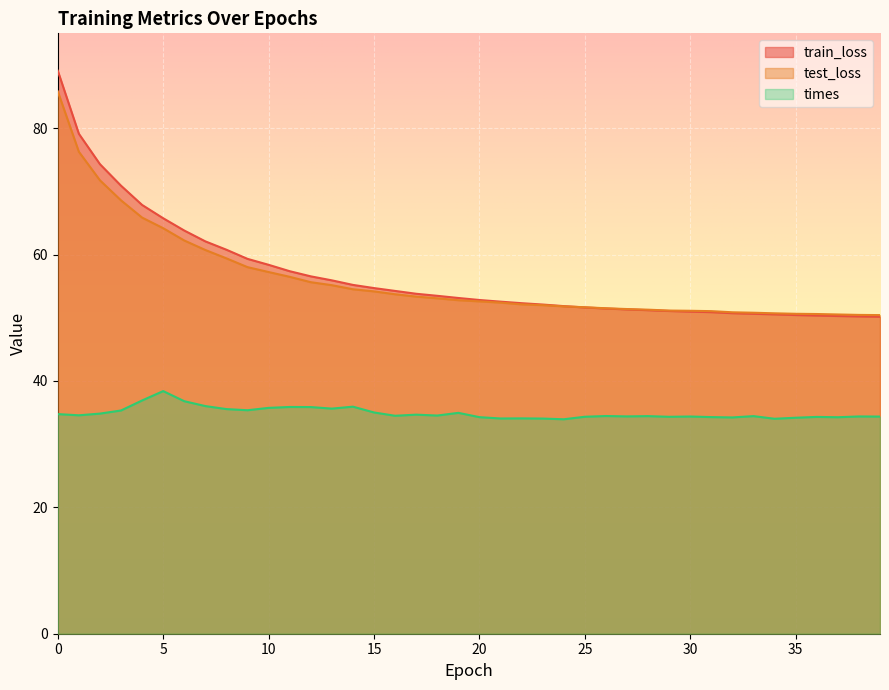

At which category does the chart reach its minimum across all series?

24